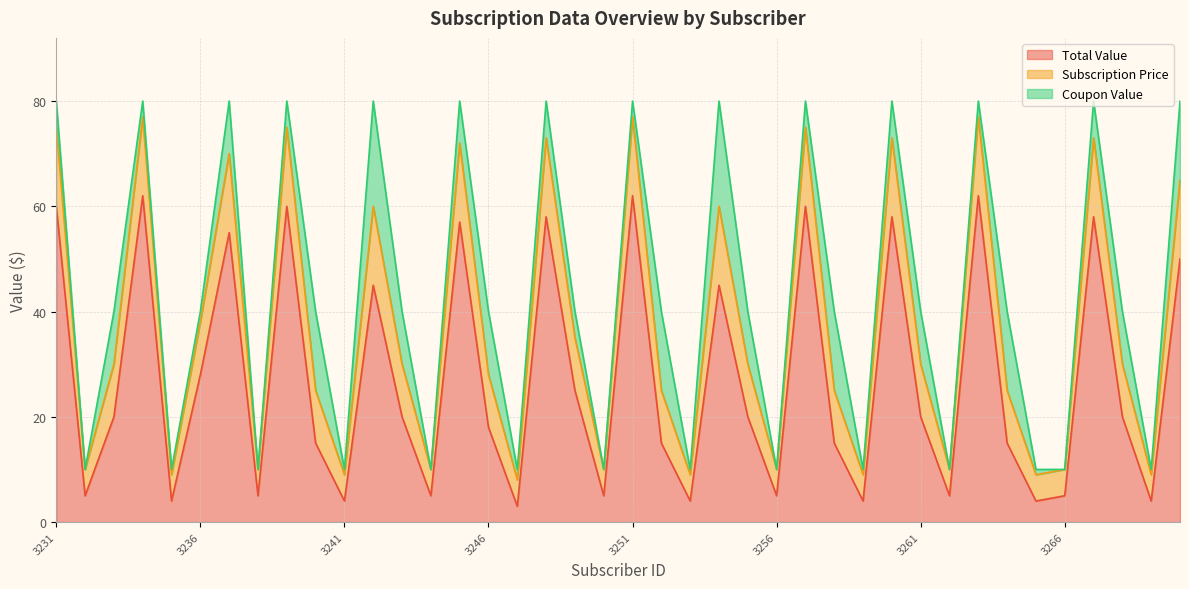

The Total Value series shows 60 at 3231. True or false?

True